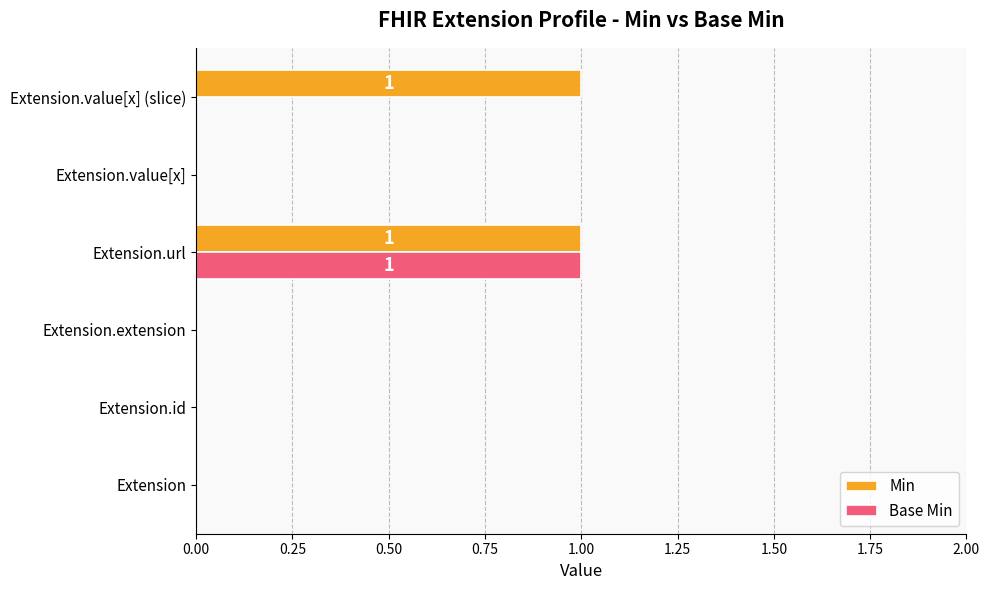

Which series changed the most between Extension.value[x] and Extension.value[x] (slice)?

Min